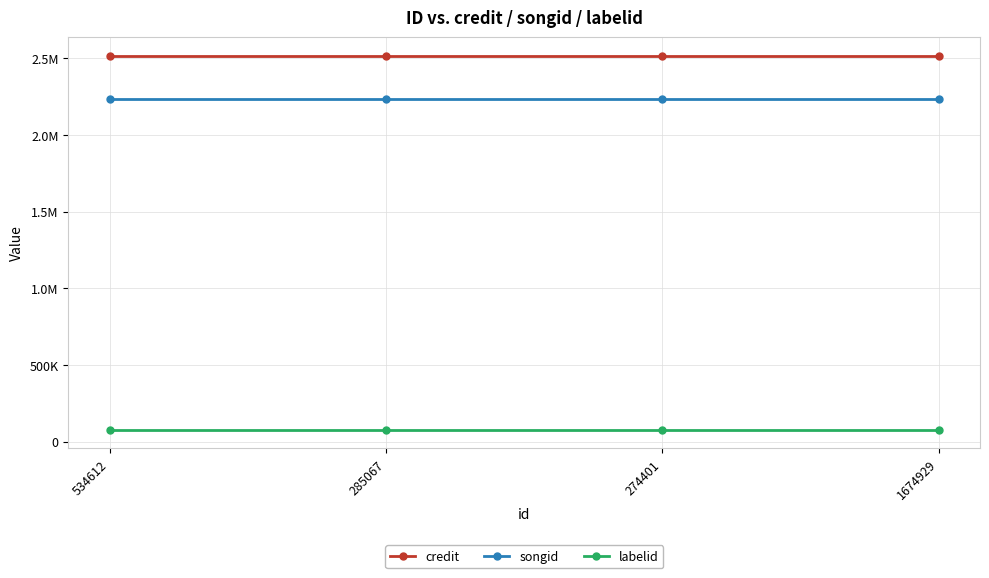

What is the value of the credit point at the 1st from the left?

2516810